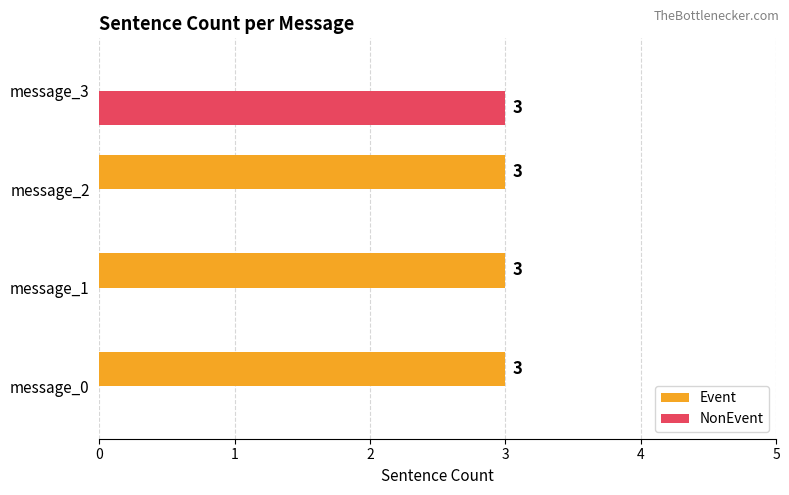

What is the greatest value displayed?

3